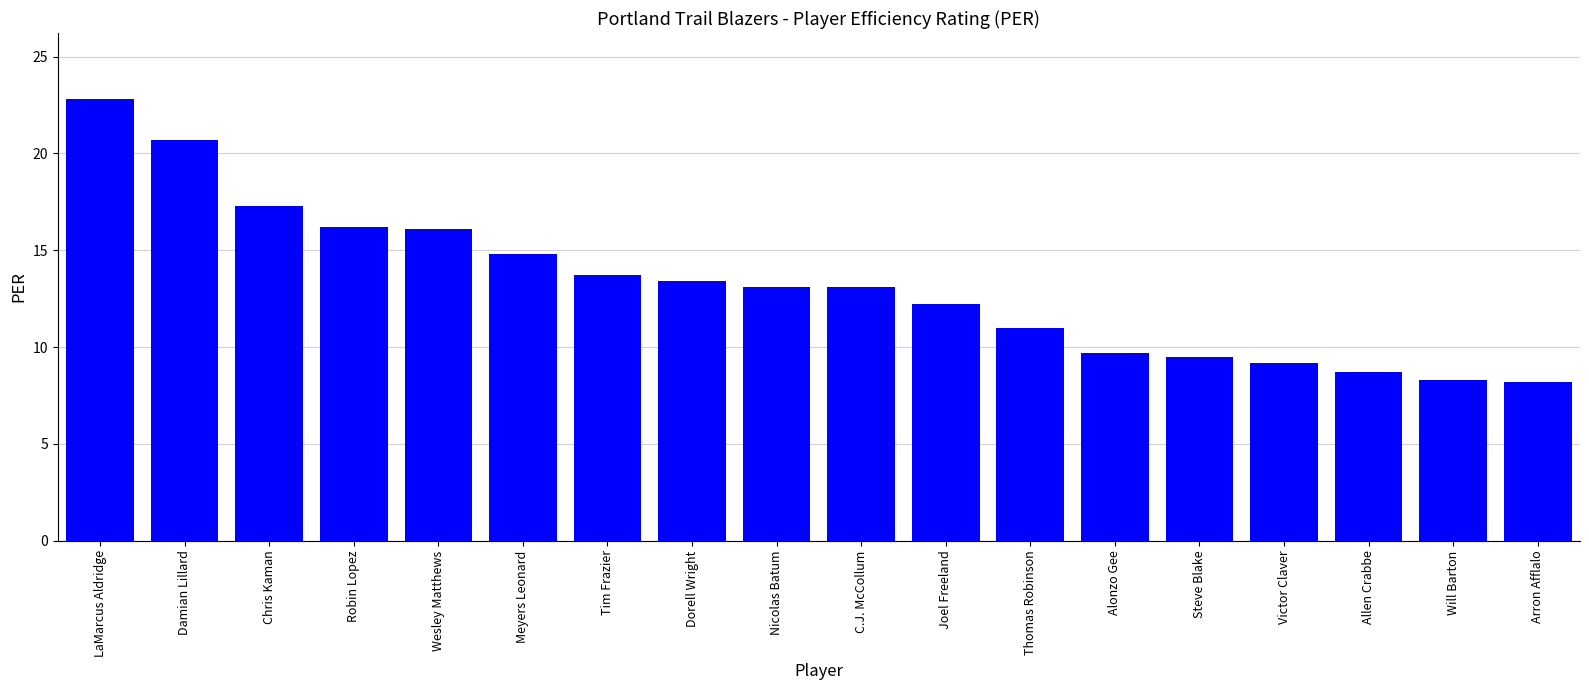

What is the difference between the maximum and minimum values?

14.6